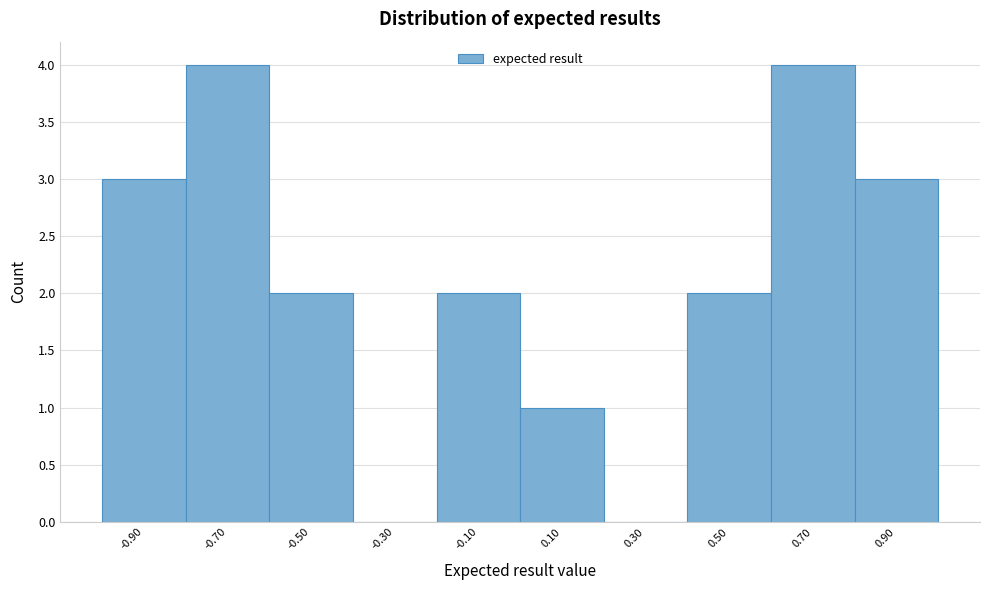

Reading left to right, list every bar in this chart as the range it spans on the x-axis followed by its height. The values are not printed on the chart, so give them approximately, as read against the axis.

-1.0 to -0.8: 3
-0.8 to -0.6: 4
-0.6 to -0.4: 2
-0.4 to -0.2: 0
-0.2 to 0.0: 2
0.0 to 0.2: 1
0.2 to 0.4: 0
0.4 to 0.6: 2
0.6 to 0.8: 4
0.8 to 1.0: 3